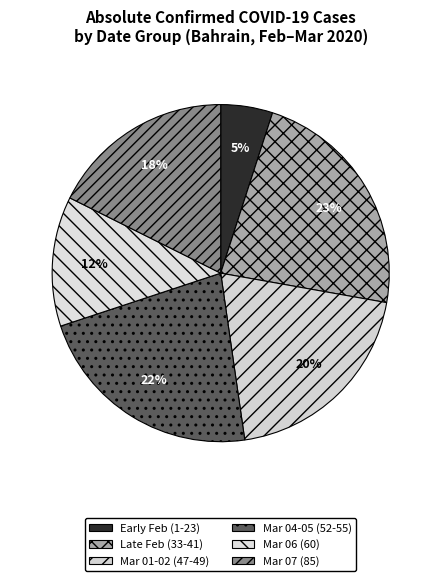

What is the largest slice in the pie chart?

Late Feb (33-41)